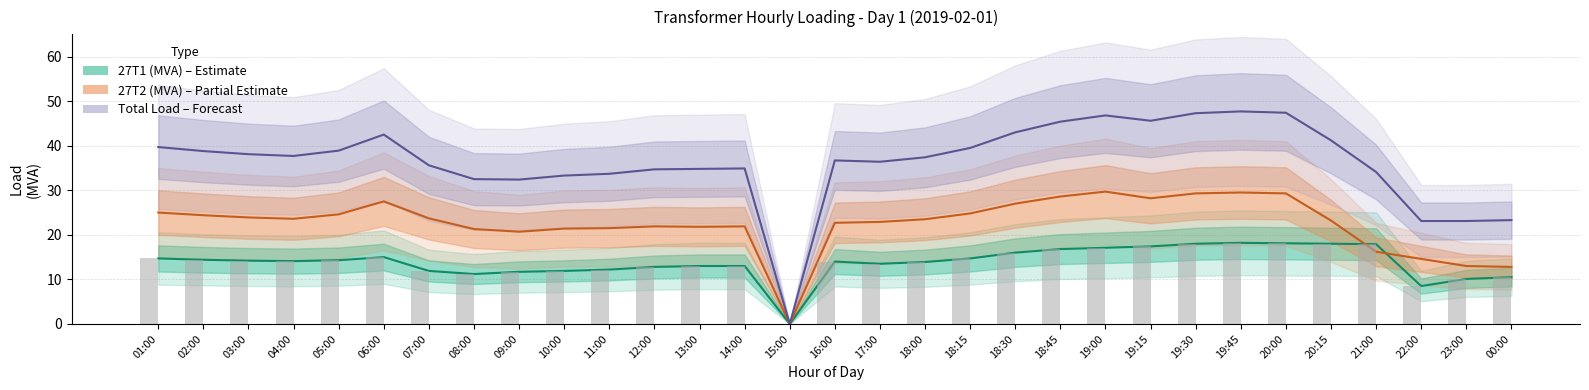

At which label is 27T2 (MVA) closest to 14?

22:00